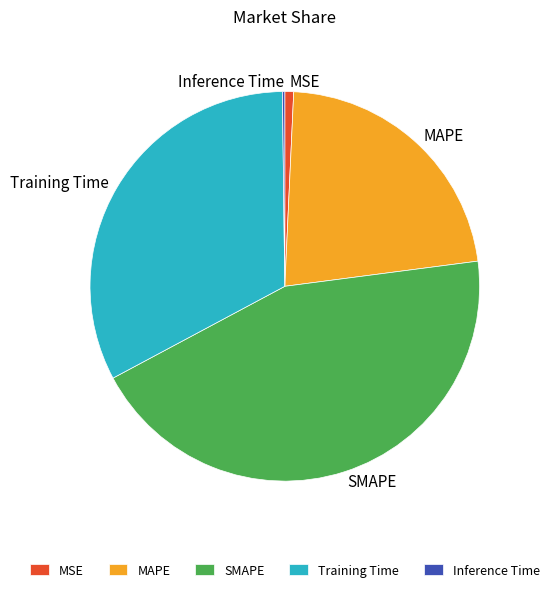

Is there a majority slice in this chart?

No